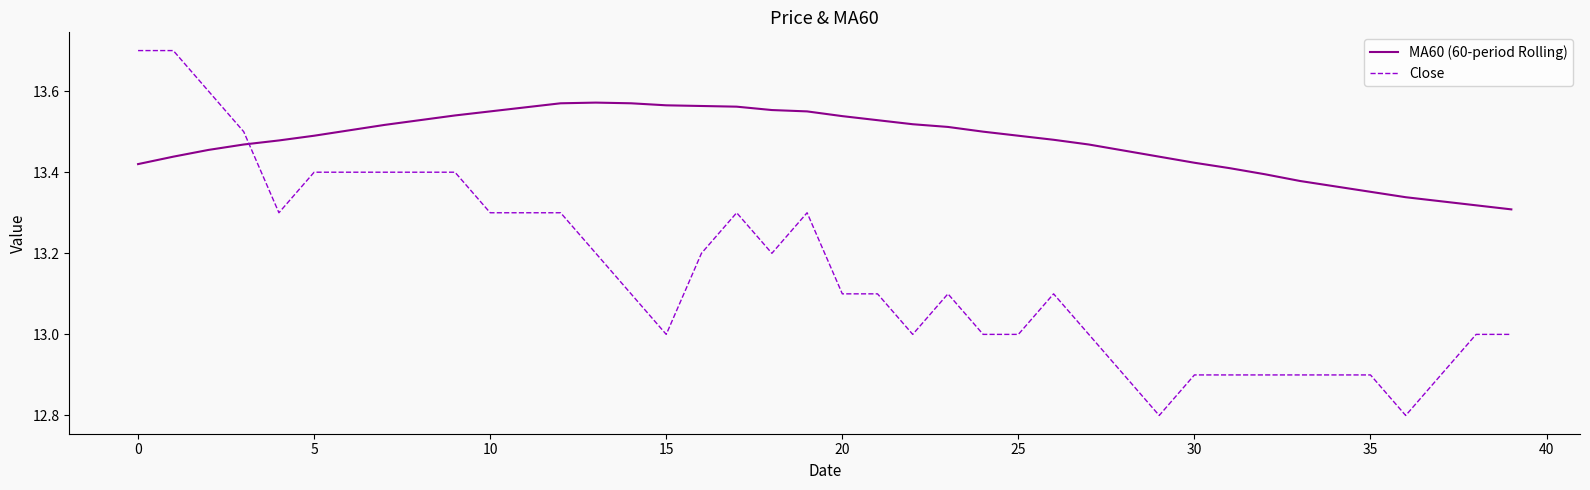

What is the maximum value shown in the chart?

13.7